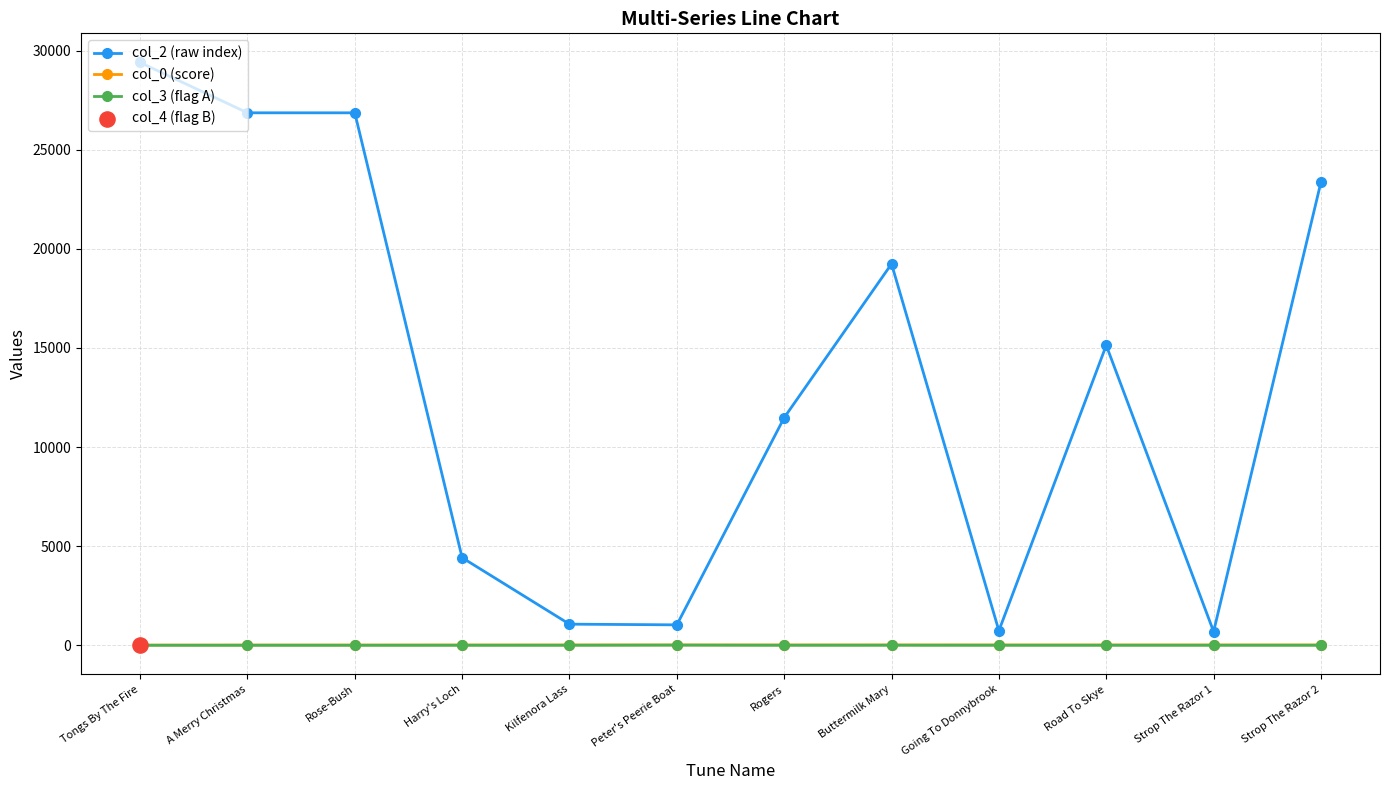

What is the total value across all series at A Merry Christmas?

26878.7